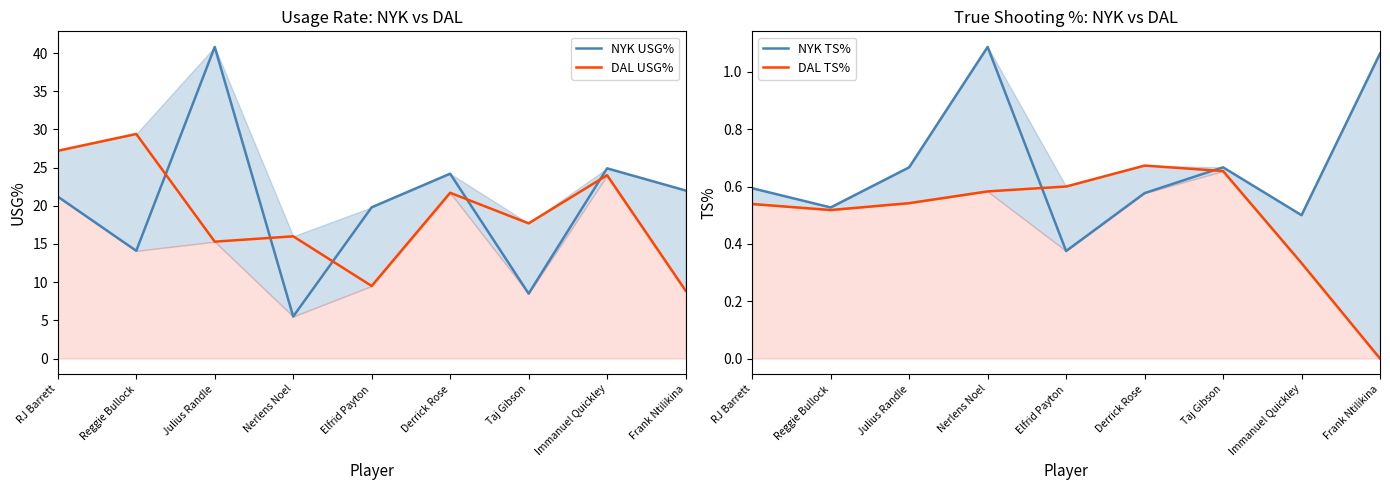

Reading left to right, transcribe all the data shown in this chart.

NYK USG%: RJ Barrett=21.2	Reggie Bullock=14.1	Julius Randle=40.8	Nerlens Noel=5.5	Elfrid Payton=19.8	Derrick Rose=24.2	Taj Gibson=8.5	Immanuel Quickley=24.9	Frank Ntilikina=22.0
DAL USG%: RJ Barrett=27.2	Reggie Bullock=29.4	Julius Randle=15.3	Nerlens Noel=16.0	Elfrid Payton=9.5	Derrick Rose=21.7	Taj Gibson=17.7	Immanuel Quickley=24.0	Frank Ntilikina=8.9
NYK TS%: RJ Barrett=0.6	Reggie Bullock=0.5	Julius Randle=0.7	Nerlens Noel=1.1	Elfrid Payton=0.4	Derrick Rose=0.6	Taj Gibson=0.7	Immanuel Quickley=0.5	Frank Ntilikina=1.1
DAL TS%: RJ Barrett=0.5	Reggie Bullock=0.5	Julius Randle=0.5	Nerlens Noel=0.6	Elfrid Payton=0.6	Derrick Rose=0.7	Taj Gibson=0.7	Immanuel Quickley=0.3	Frank Ntilikina=0.0